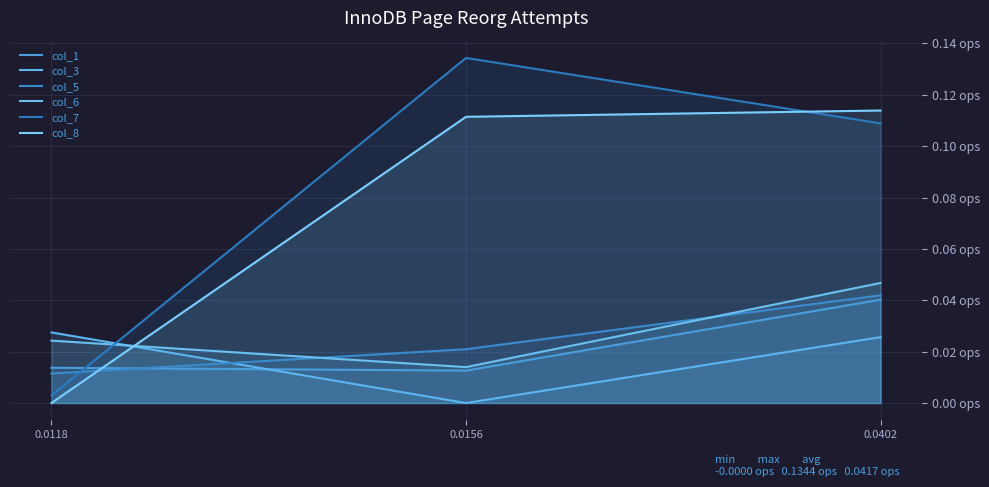

What is the approximate value of col_7 at 0.0402?

0.1